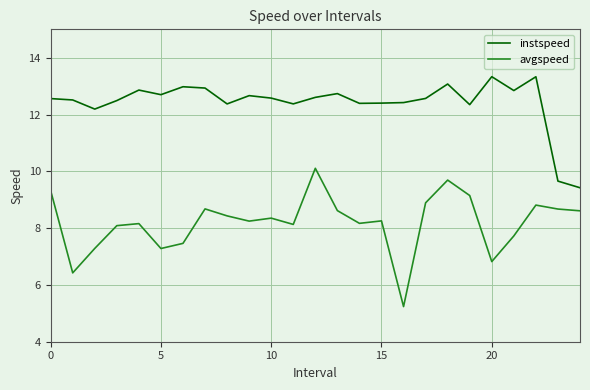

Which series has the largest total across all categories?

instspeed